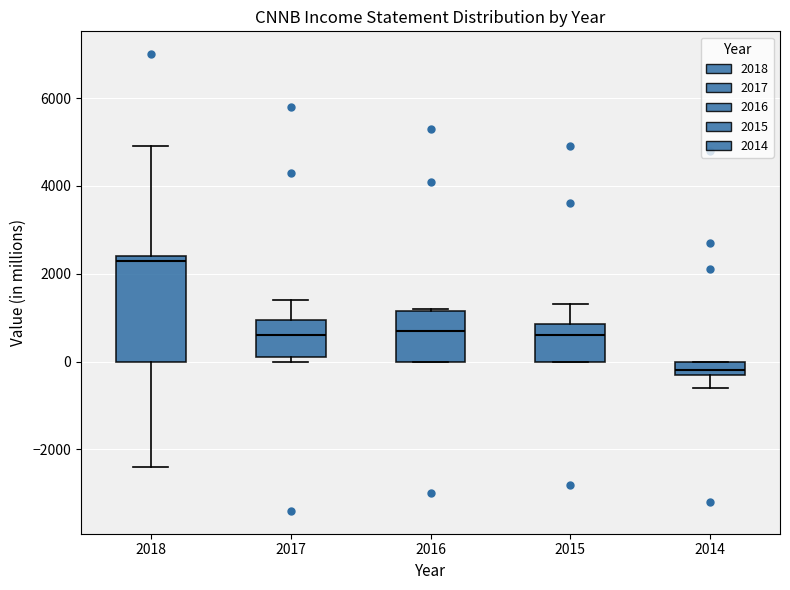

Reading left to right, transcribe this box plot: for each box, give where its median line is, the range the box spans, and where its two whiskers end, as read against the y-axis. The values are not printed on the chart, so give them approximately, as read against the axis.

2018: median 2400 (just below the box's upper edge), box 0 to 2400, whiskers -2400 to 5000
2017: median 600, box 200 to 1000, whiskers 0 to 1400
2016: median 800, box 0 to 1200, whiskers 0 to 1200
2015: median 600, box 0 to 800, whiskers 0 to 1400
2014: median -200 (just above the box's lower edge), box -200 to 0, whiskers -600 to 0